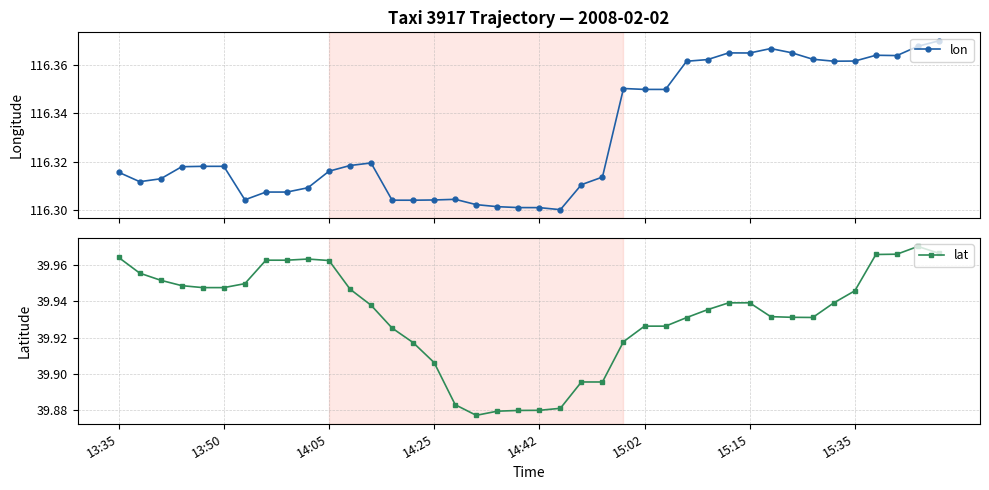

Reading left to right, what are all the values shown in this chart?

lon: 116.3	116.3	116.3	116.3	116.3	116.3	116.3	116.3	116.3	116.3	116.3	116.3	116.3	116.3	116.3	116.3	116.3	116.3	116.3	116.3	116.3	116.3	116.3	116.3	116.4	116.3	116.3	116.4	116.4	116.4	116.4	116.4	116.4	116.4	116.4	116.4	116.4	116.4	116.4	116.4
lat: 40.0	40.0	40.0	39.9	39.9	39.9	39.9	40.0	40.0	40.0	40.0	39.9	39.9	39.9	39.9	39.9	39.9	39.9	39.9	39.9	39.9	39.9	39.9	39.9	39.9	39.9	39.9	39.9	39.9	39.9	39.9	39.9	39.9	39.9	39.9	39.9	40.0	40.0	40.0	40.0